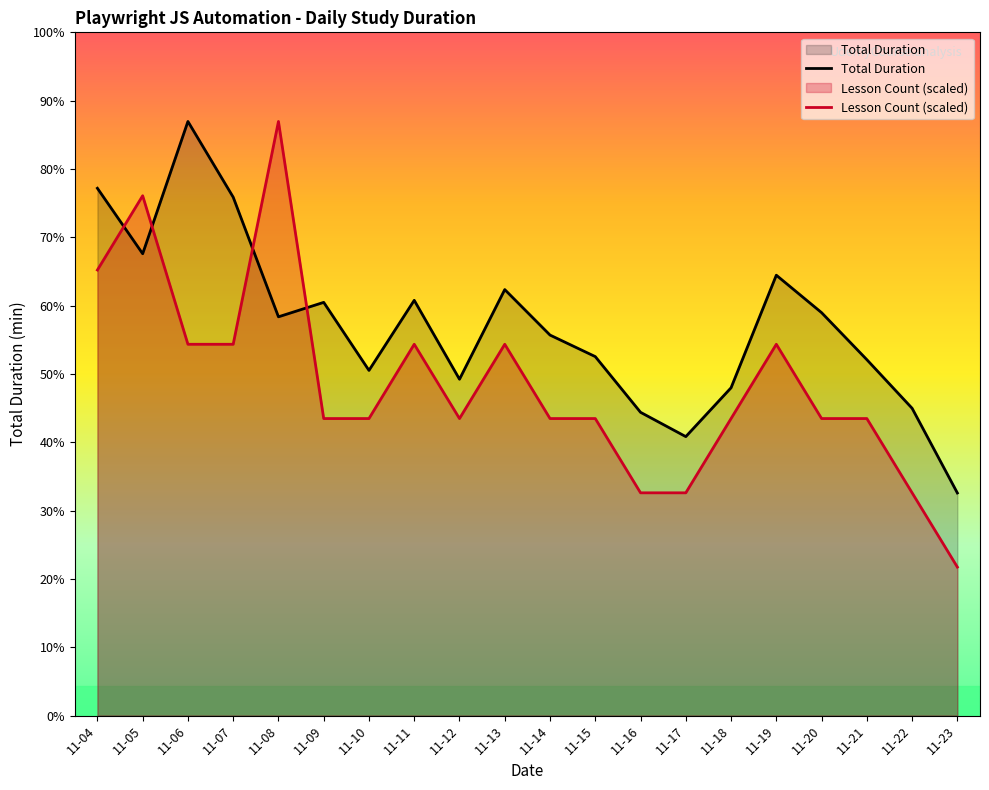

True or false: there are more than 0 points higher than both neighbors.

True